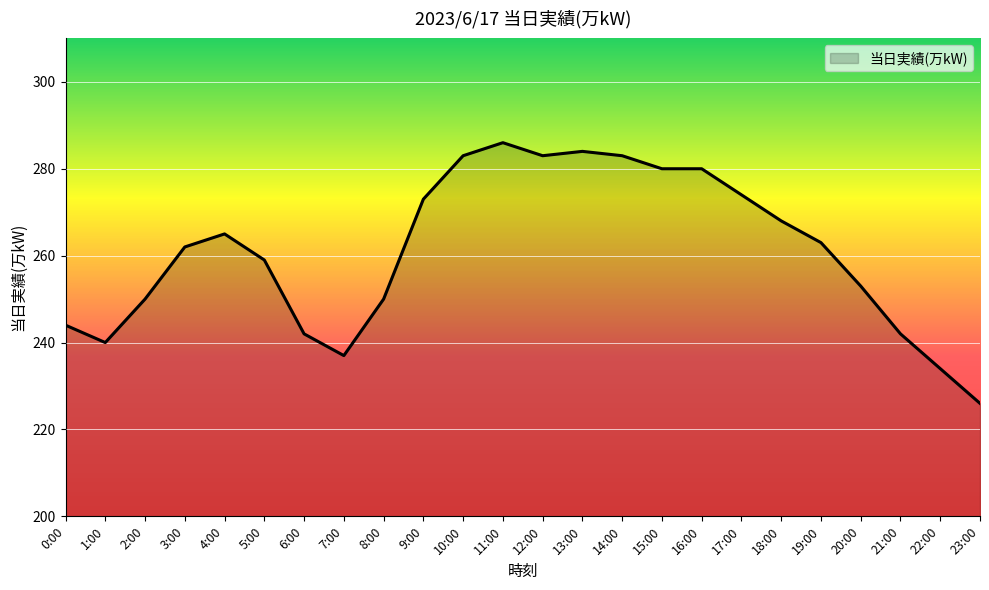

What is the smallest value displayed?

226